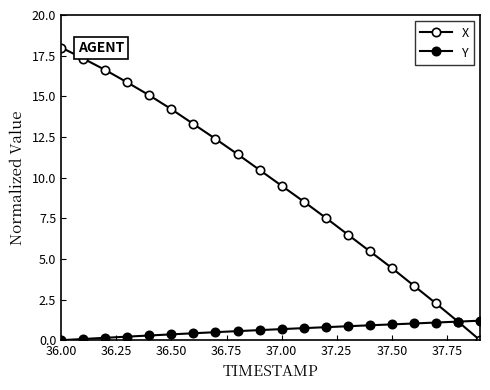

Does the chart display data point markers on the line(s)?

Yes